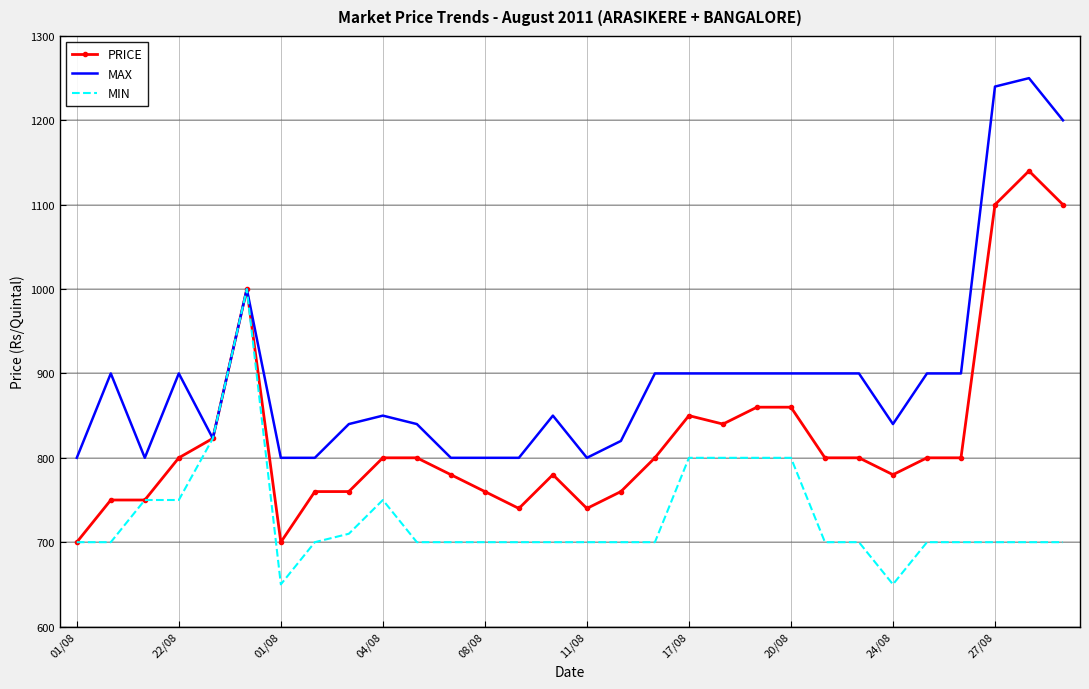

What is the maximum value for MIN?

1000